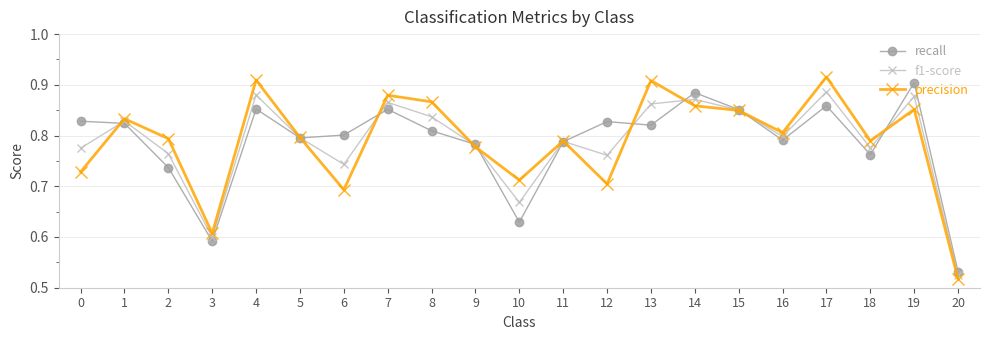

What is the total value across all series at 8?

2.5